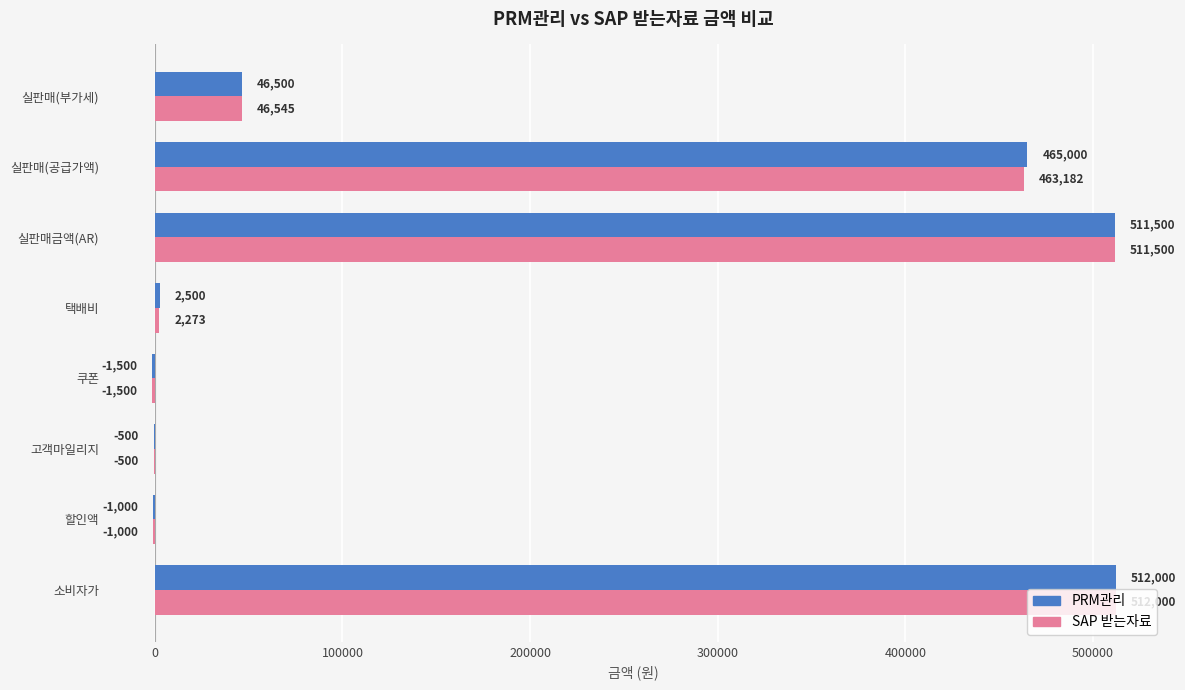

What are all the series names shown in the legend?

PRM관리, SAP 받는자료